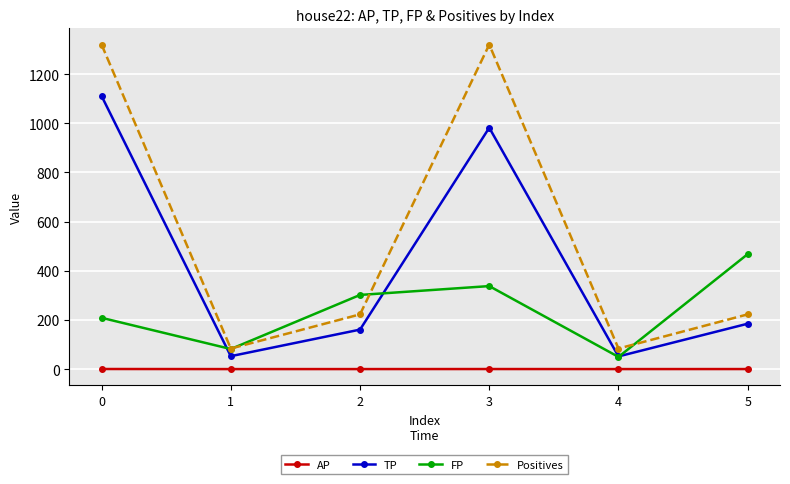

What is the difference between the highest and lowest values at 4?

83.5